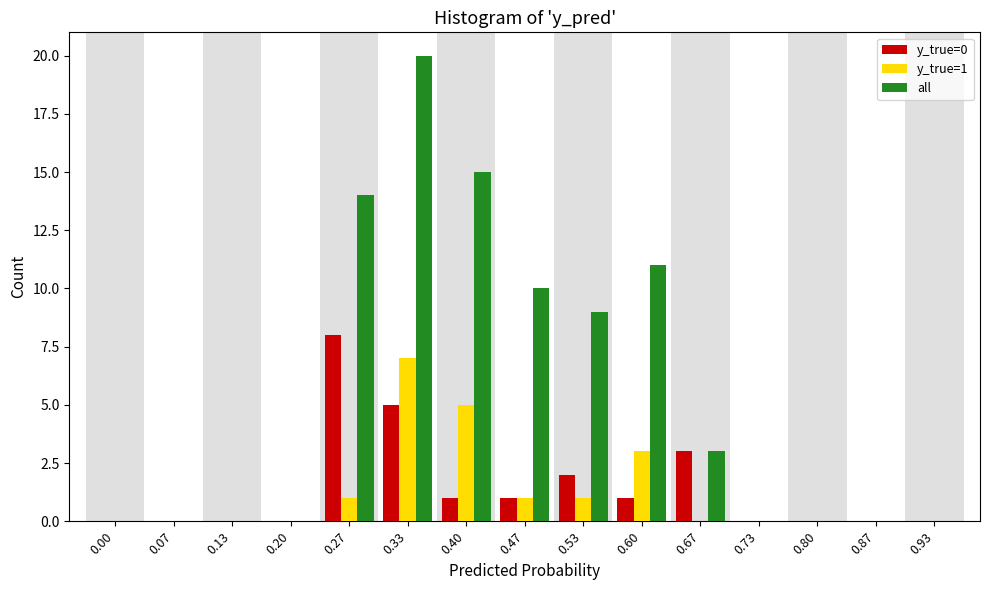

Which series changed the most between 0.60 and 0.67?

all